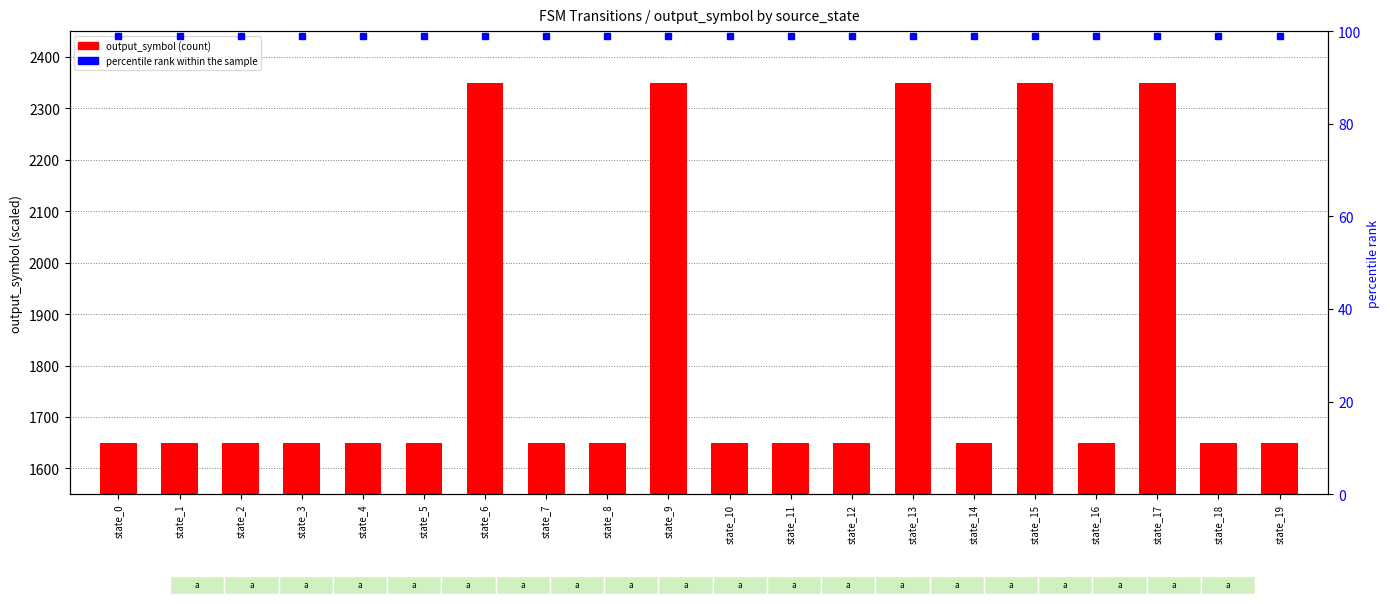

What is the average value?

1825